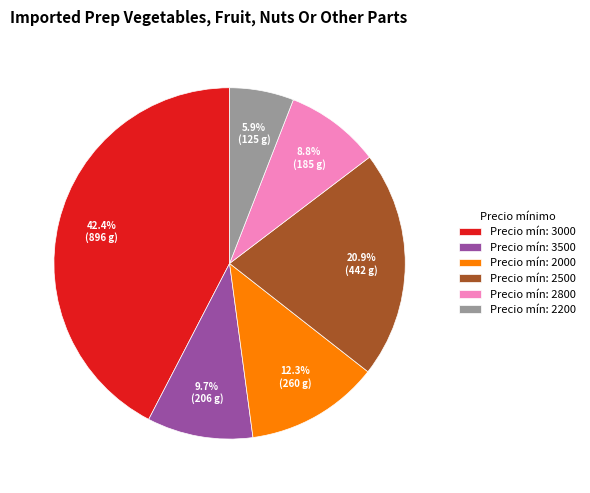

How many slices are in this pie chart?

6